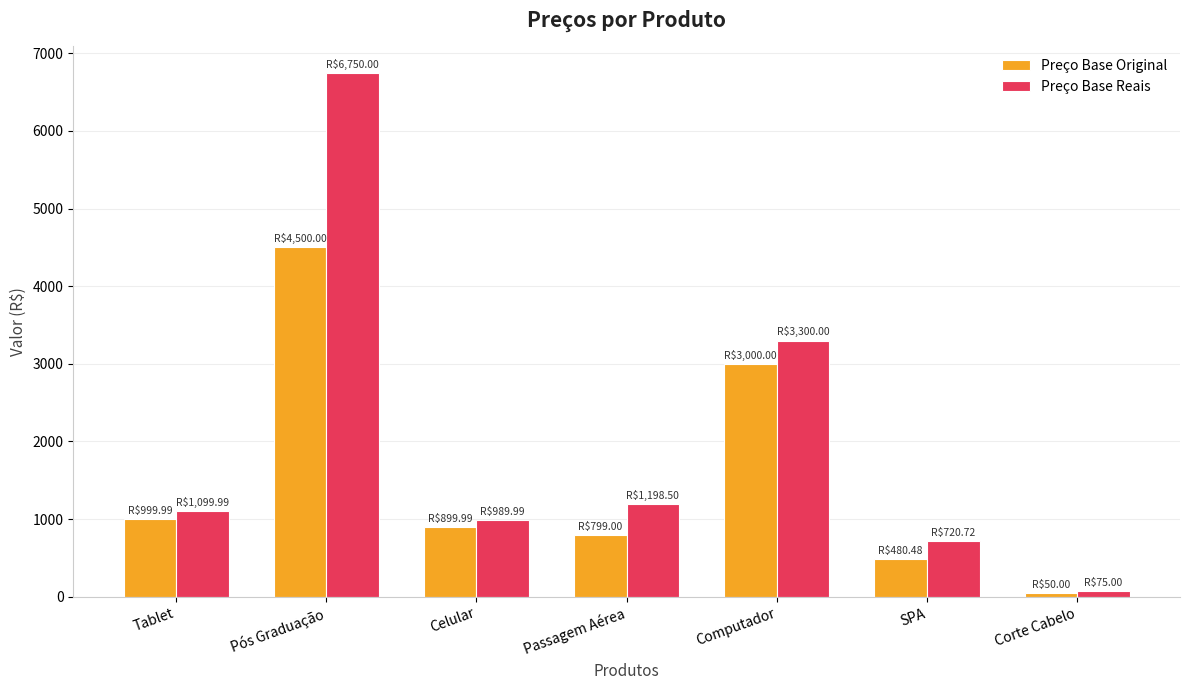

List the series in order of their peak value, highest first.

Preço Base Reais, Preço Base Original